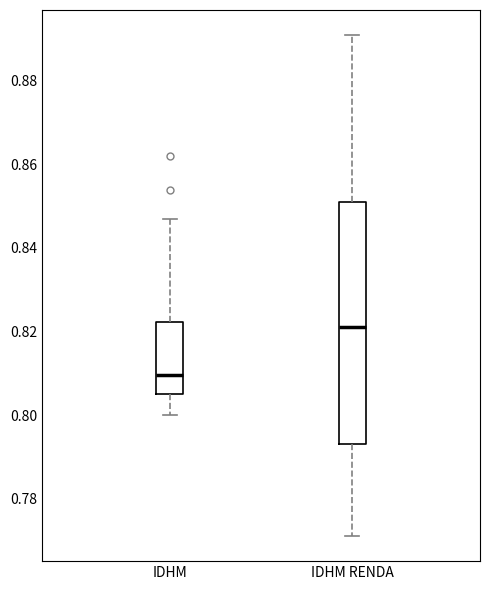

Where does the lower whisker of the box for IDHM RENDA end on the y-axis? The values are not printed on the chart, so give them approximately, as read against the axis.

0.772